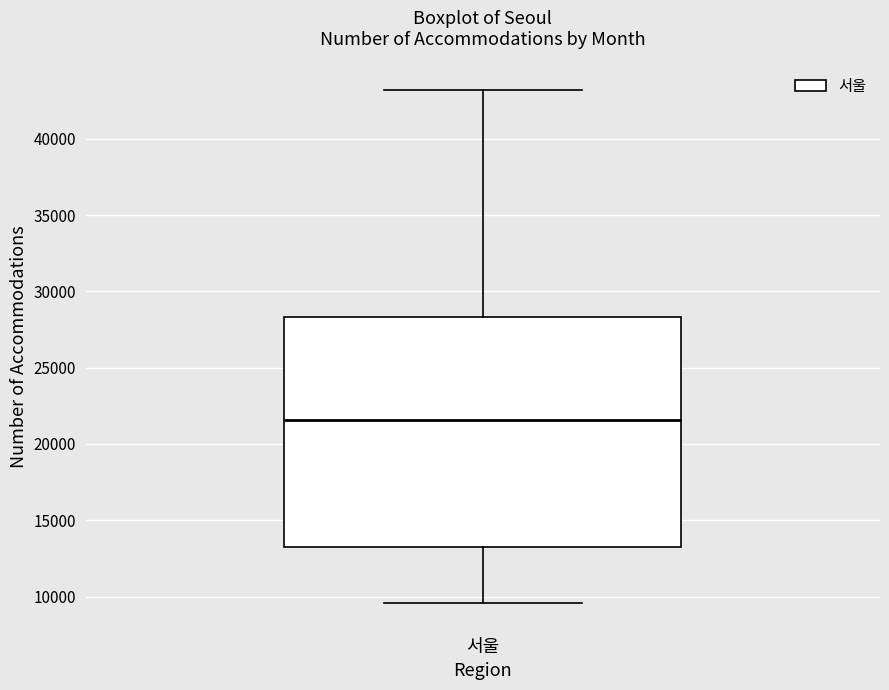

Transcribe this box plot: give where the median line is, the range the box spans, and where the two whiskers end, as read against the y-axis. The values are not printed on the chart, so give them approximately, as read against the axis.

median 21500, box 13500 to 28500, whiskers 9500 to 43000